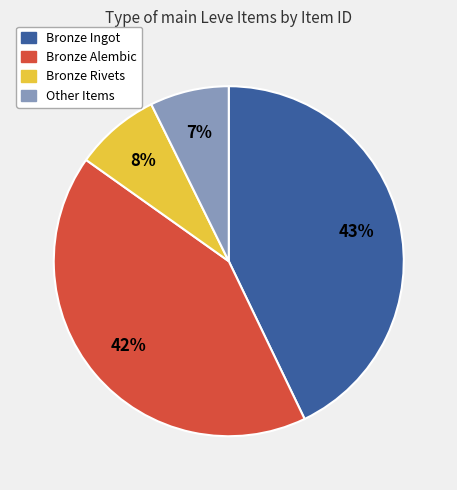

Is there any slice that represents more than half of the pie?

No